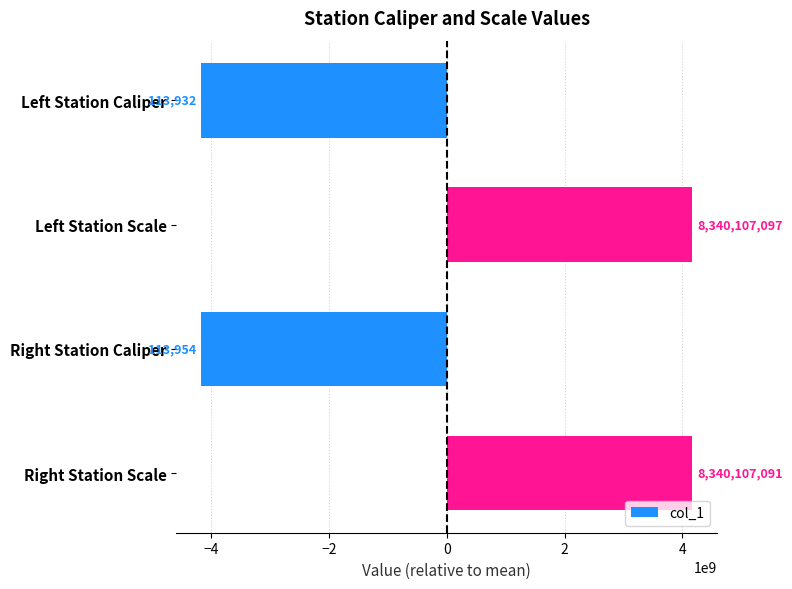

How many bars are there in total?

4